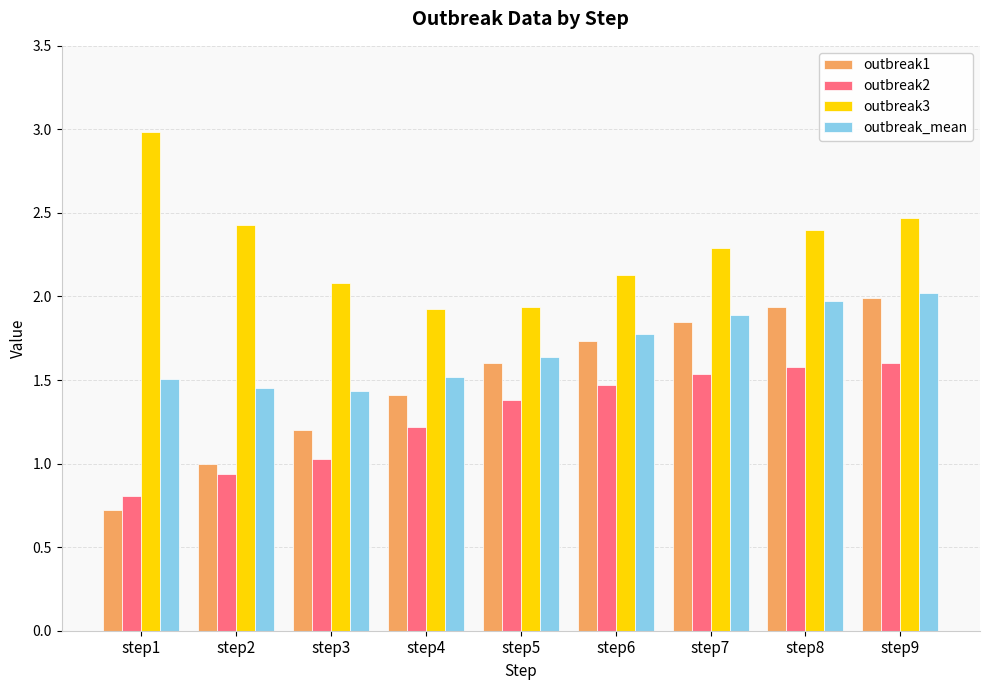

Is the value of outbreak1 at step3 greater than the value of outbreak3 at step1?

No